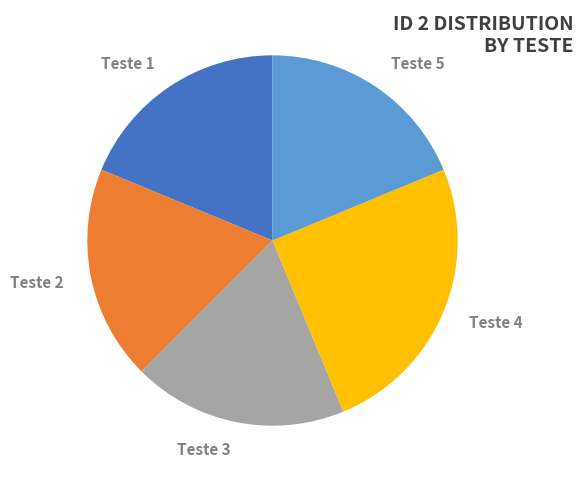

Does Teste 3 represent more than half of the total?

No